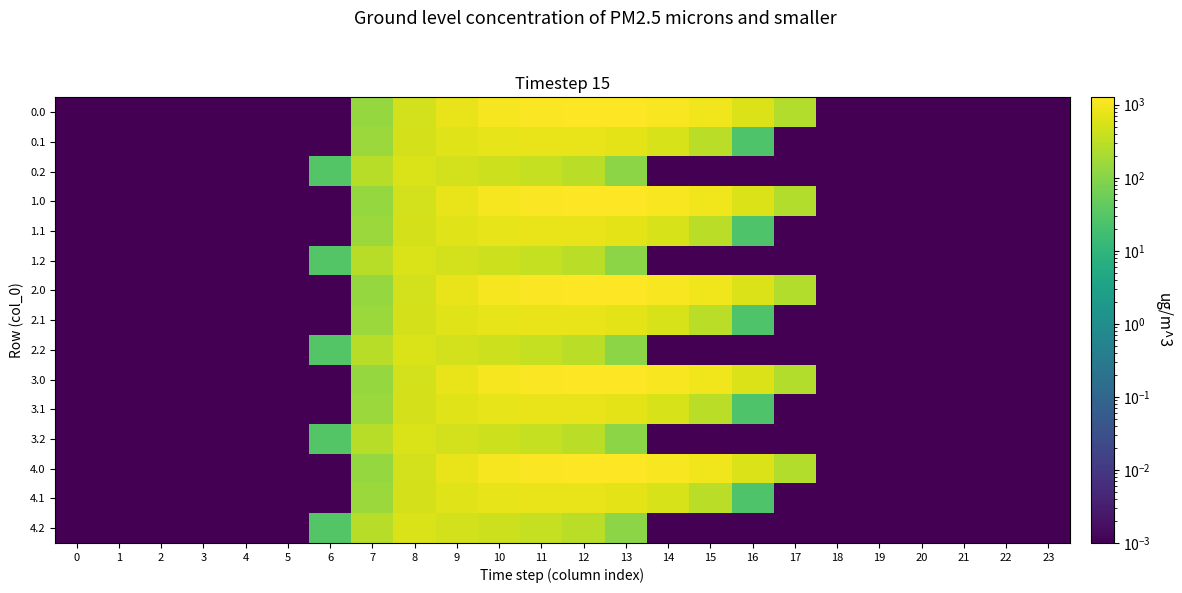

At which category is the sum across all series the highest?

11